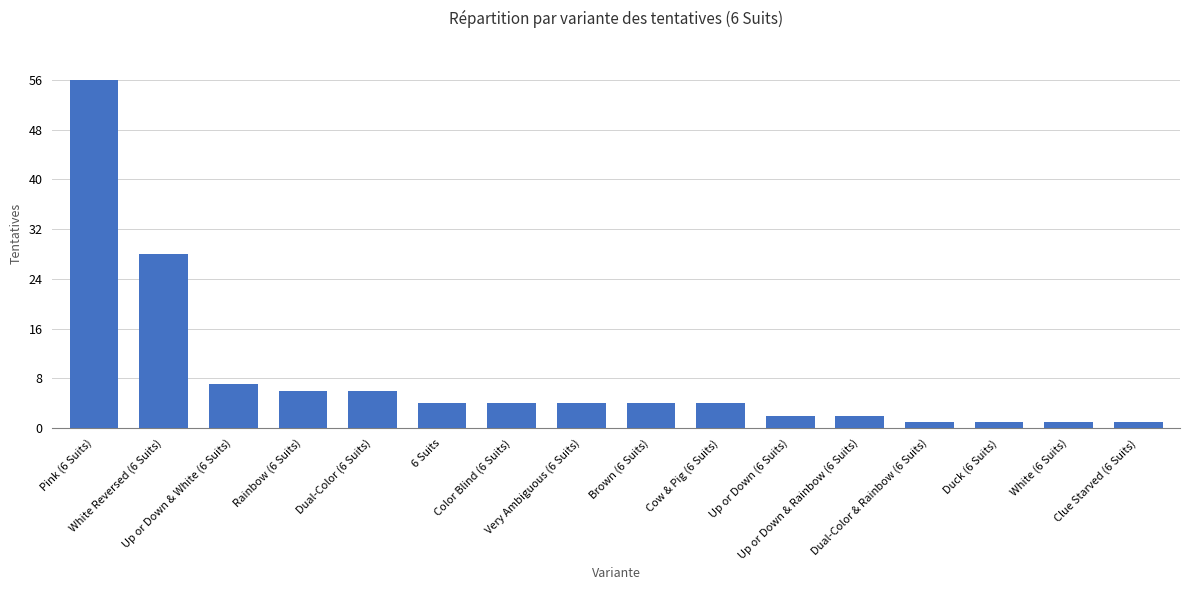

Approximately how many times larger is the value at White (6 Suits) compared to Up or Down & Rainbow (6 Suits)?

0.5